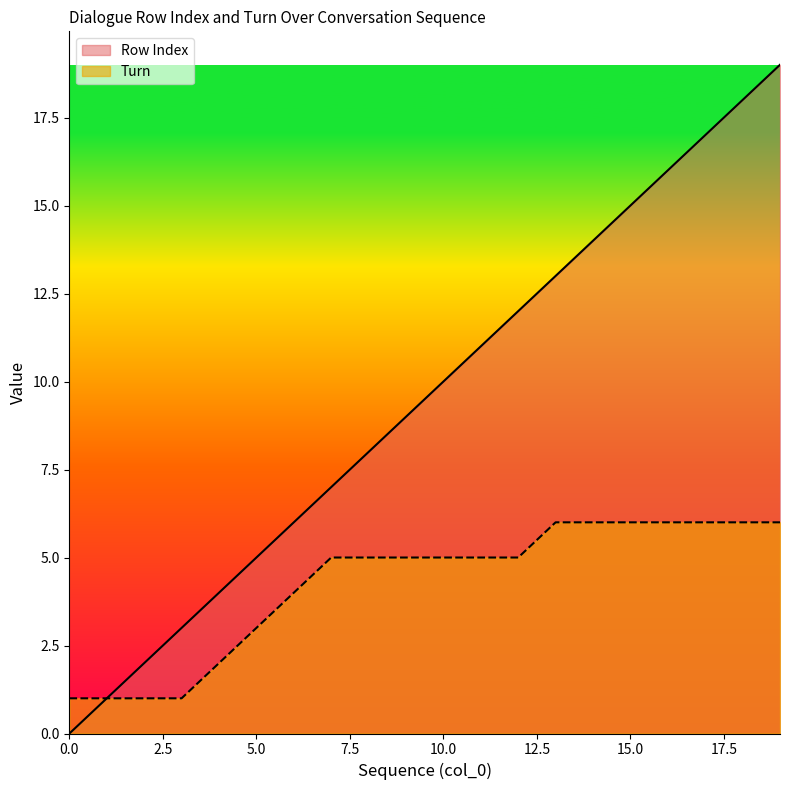

True or false: Turn has more than 2 interior local peaks.

False